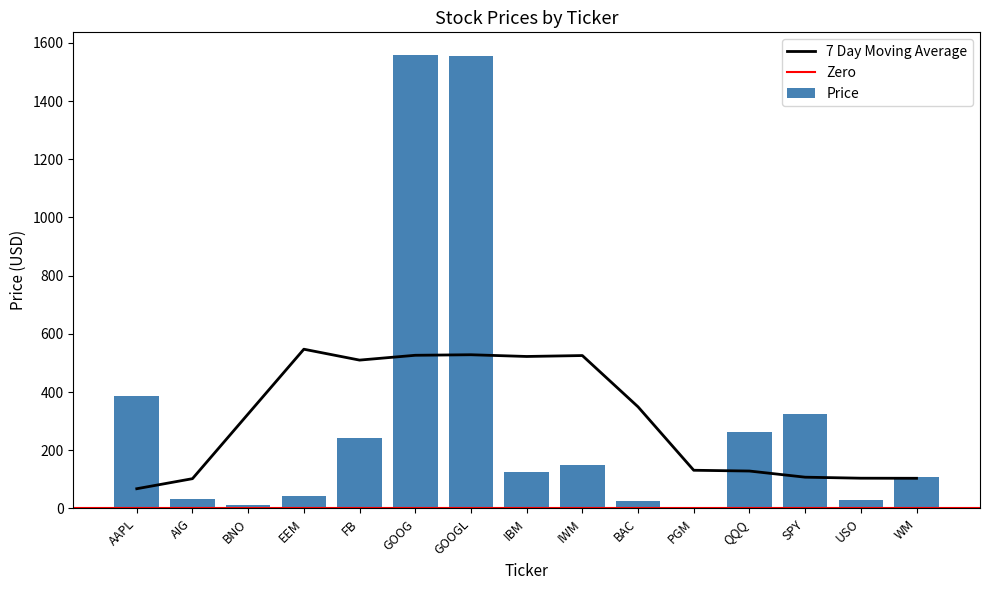

The chart shows a value of 325.0 at SPY. True or false?

True